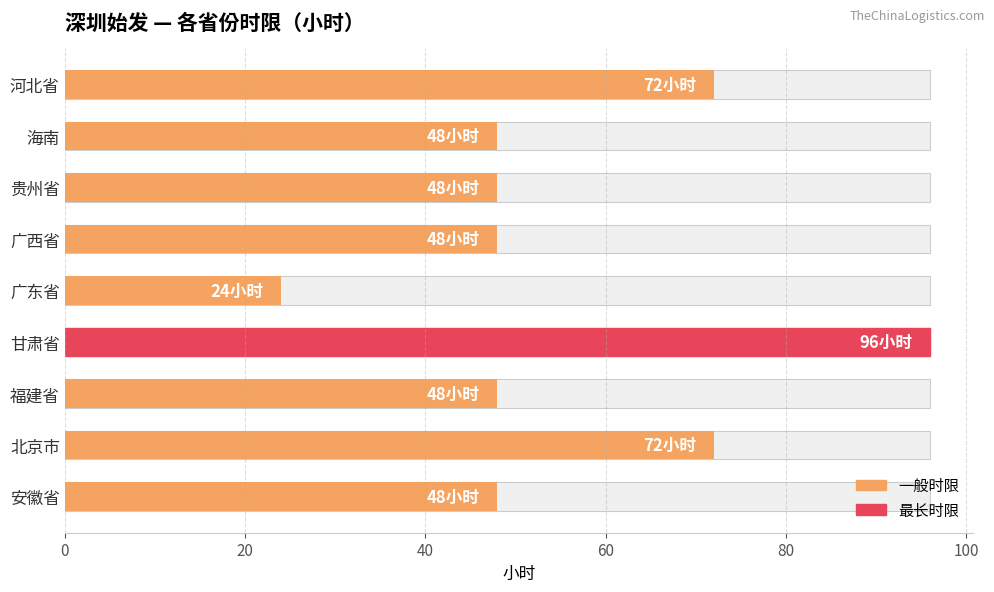

What is the value of the 1st bar from the left?

48